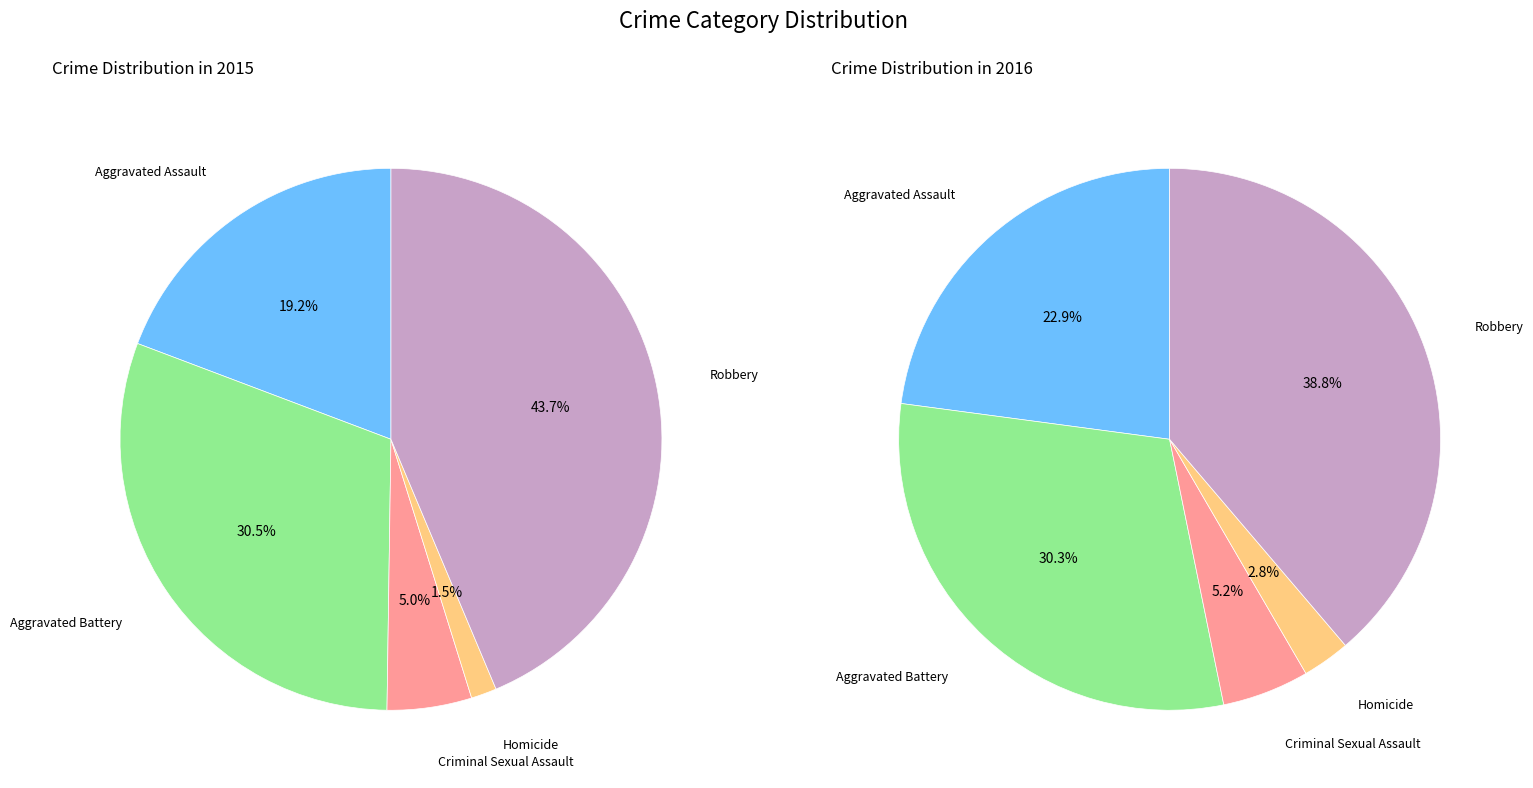

Which slice is the smallest?

Homicide